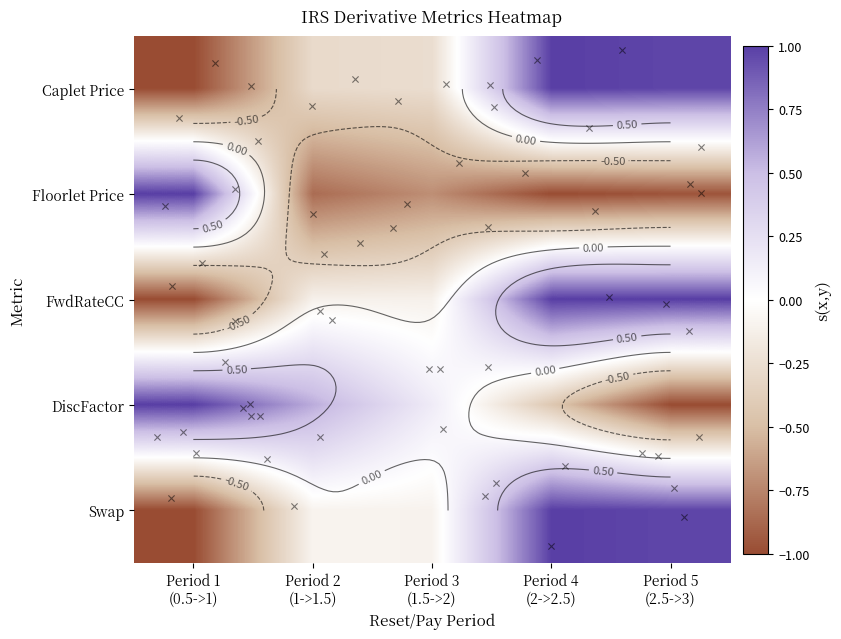

The value of Floorlet Price at Period 1
(0.5->1) is 1.0. True or false?

True